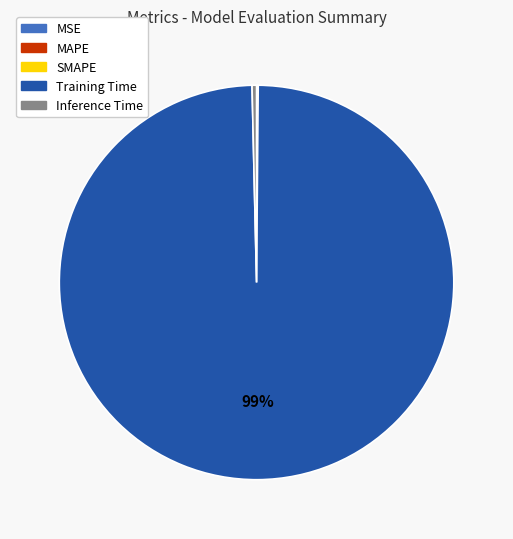

True or false: Inference Time accounts for 0% of the total.

True